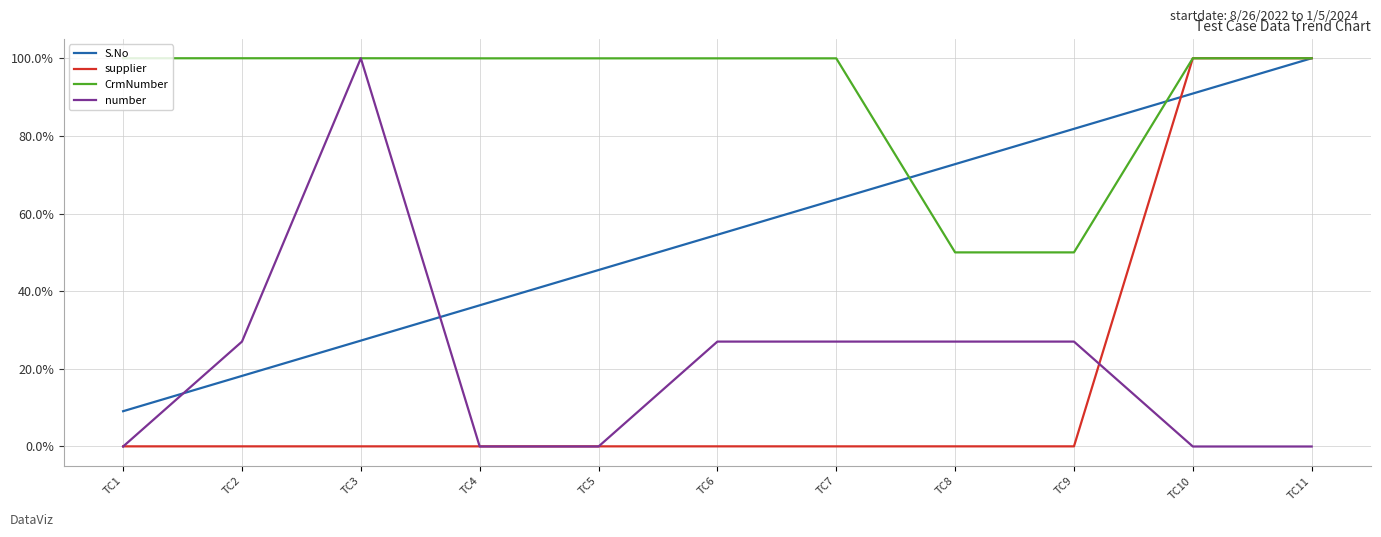

What are all the series names shown in the legend?

S.No, supplier, CrmNumber, number